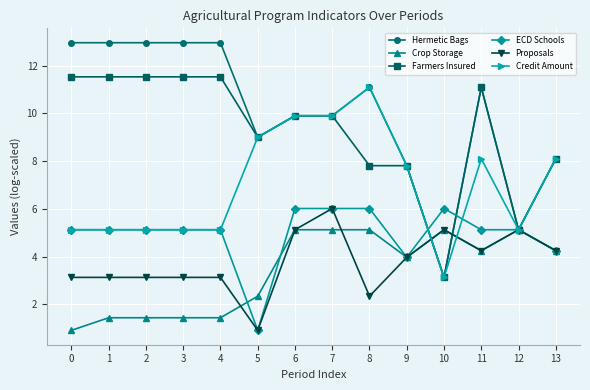

What is the average value of the Credit Amount series?

7.0